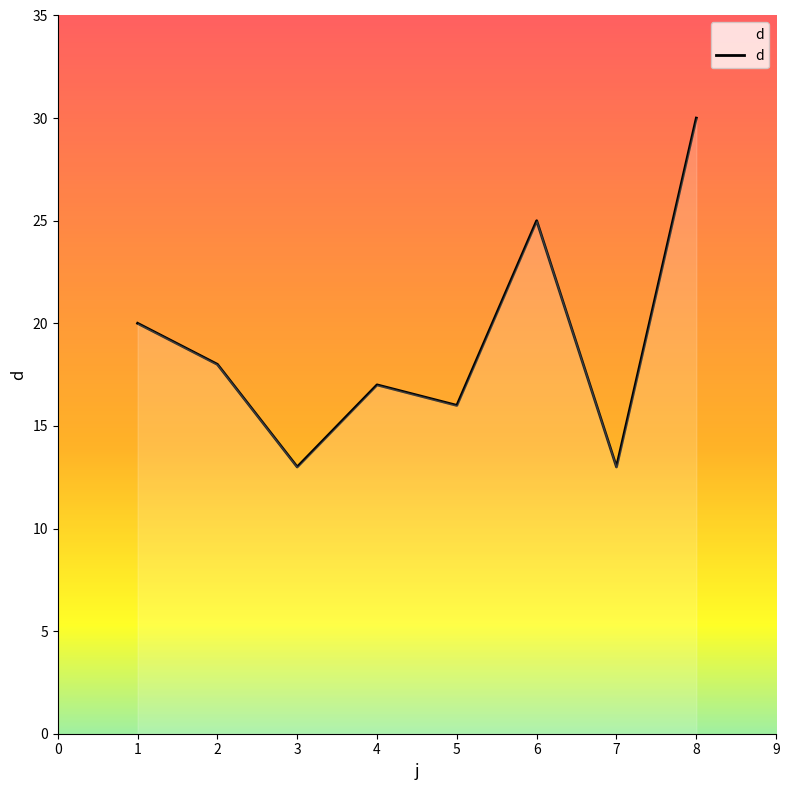

What is the difference between the second highest and second lowest values?

12